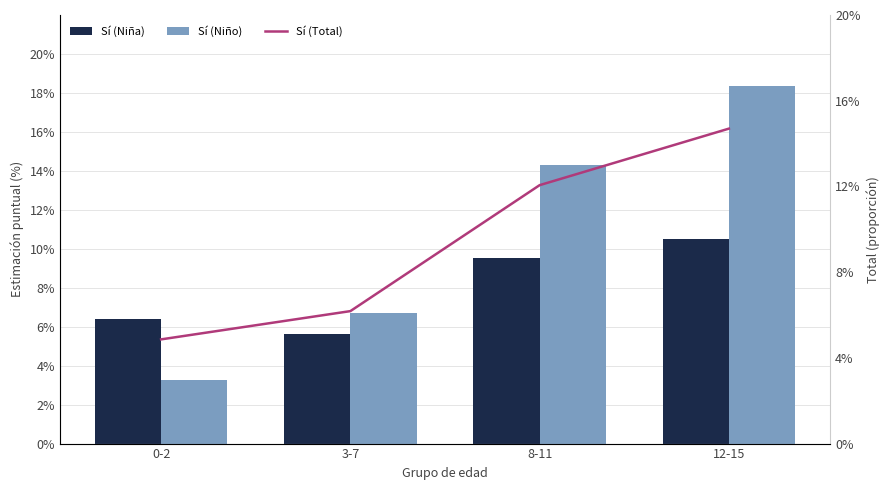

Which category has the highest value in the Sí (Niño) series?

12-15